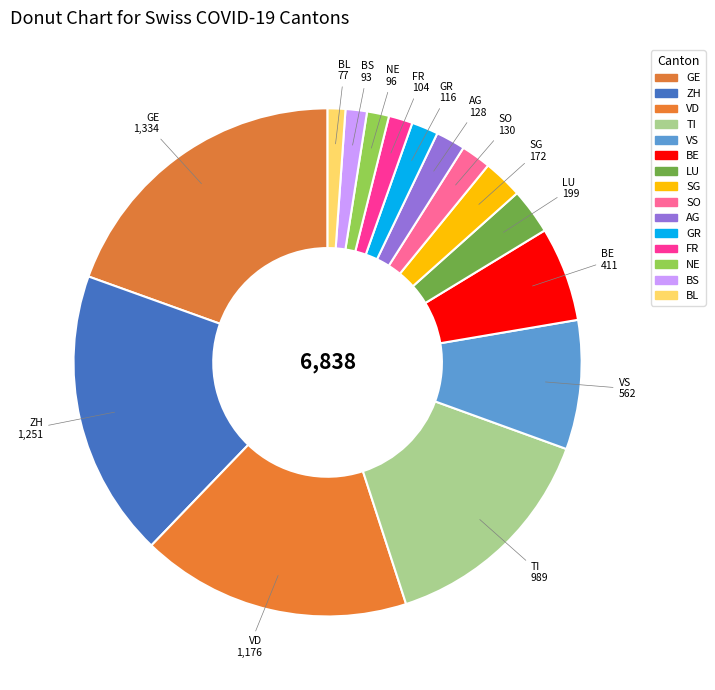

How many segments does this pie chart have?

15